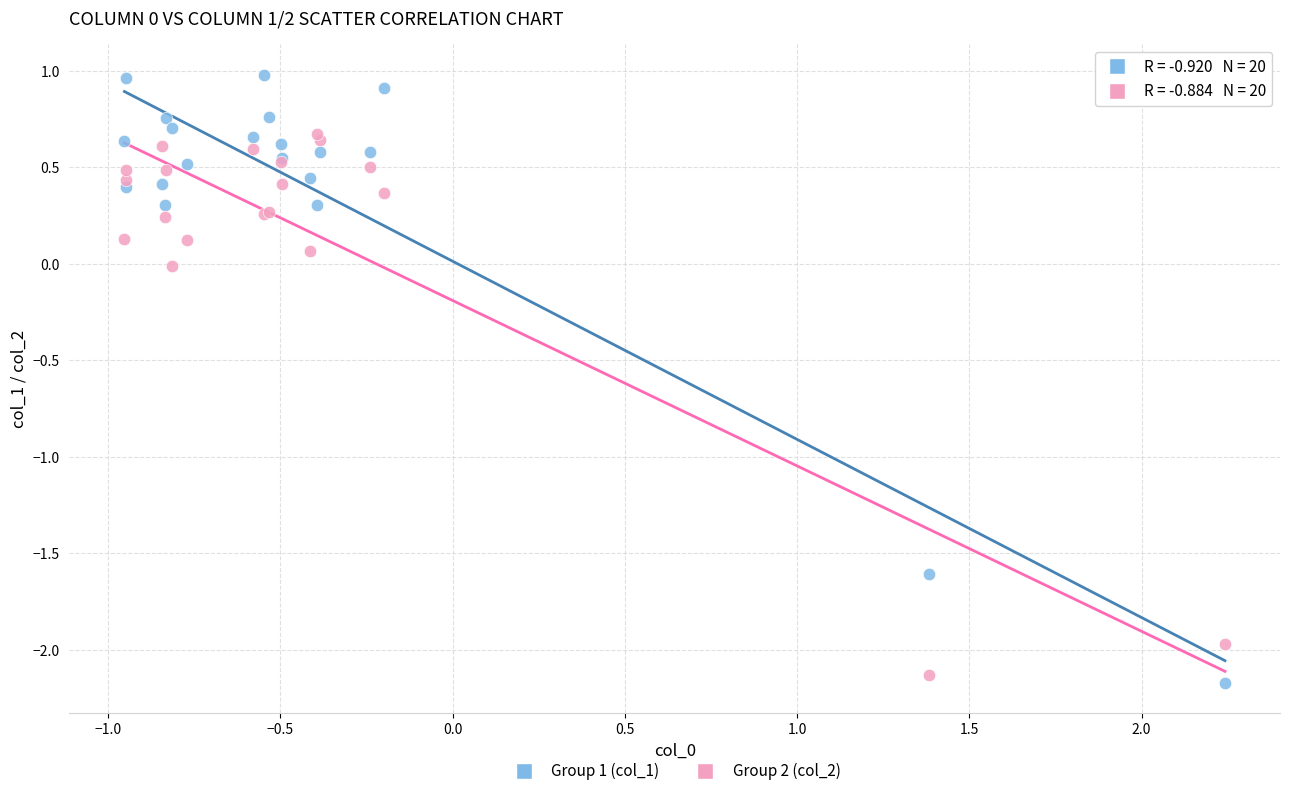

Which series reaches the maximum Y coordinate?

Group 1 (col_1)